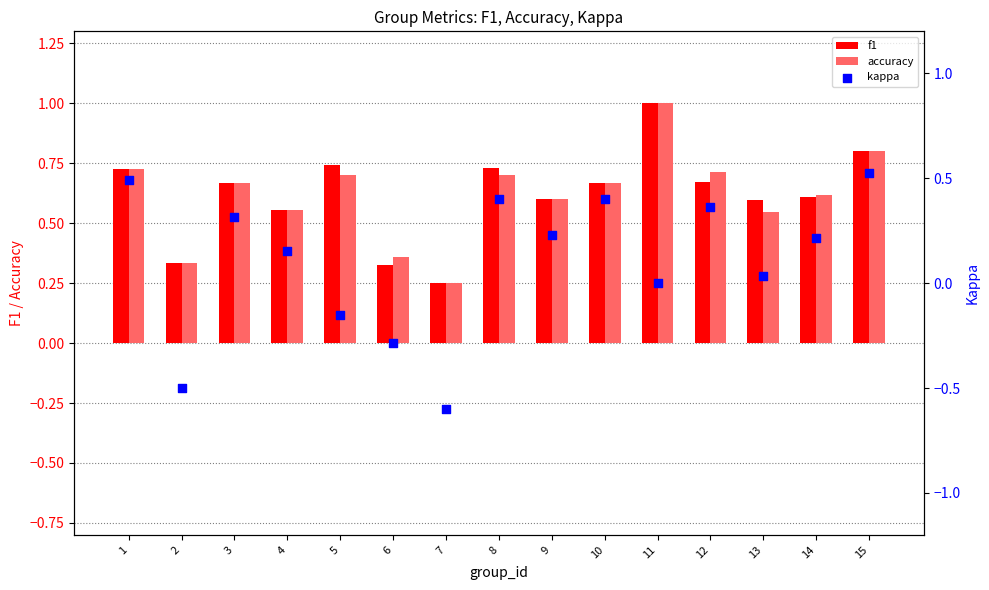

At how many categories does at least one series exceed 0?

15